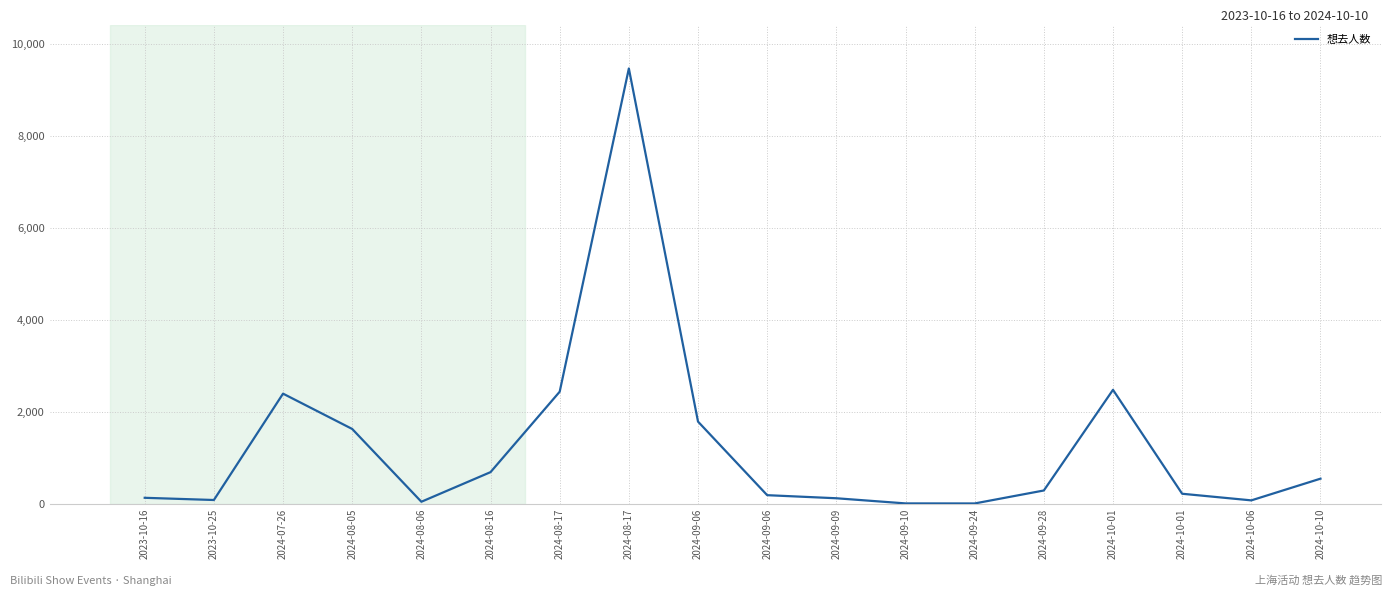

Does the chart display data point markers on the line(s)?

No